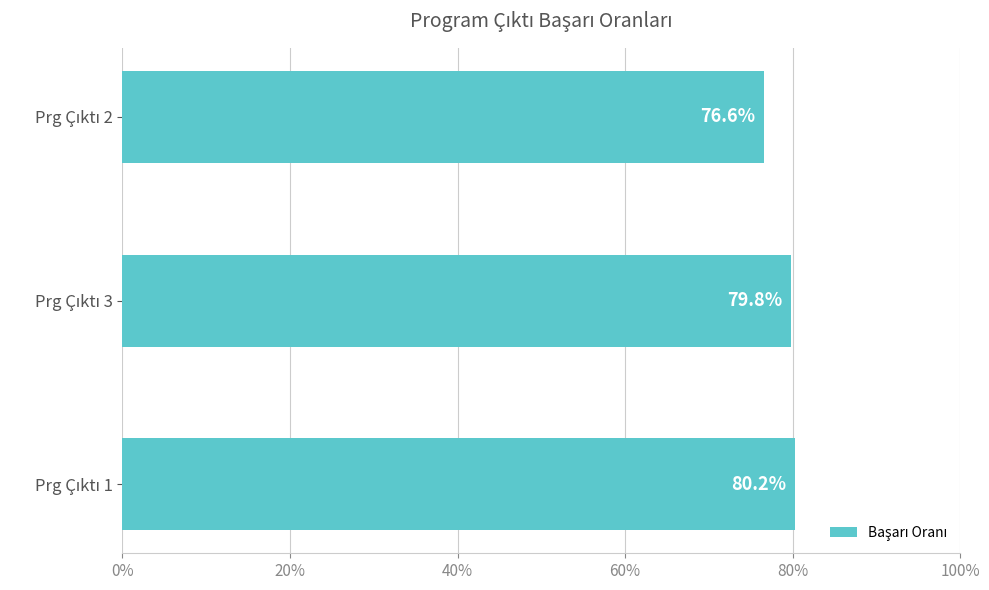

What is the difference between the maximum and minimum values?

3.6